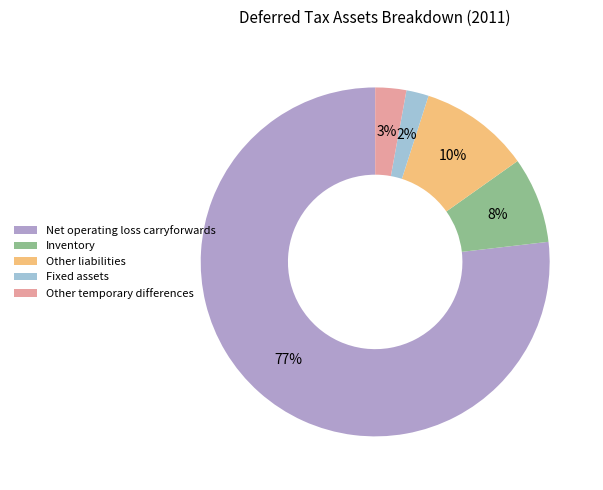

Combined, do Net operating loss carryforwards and Other liabilities account for over 50%?

Yes